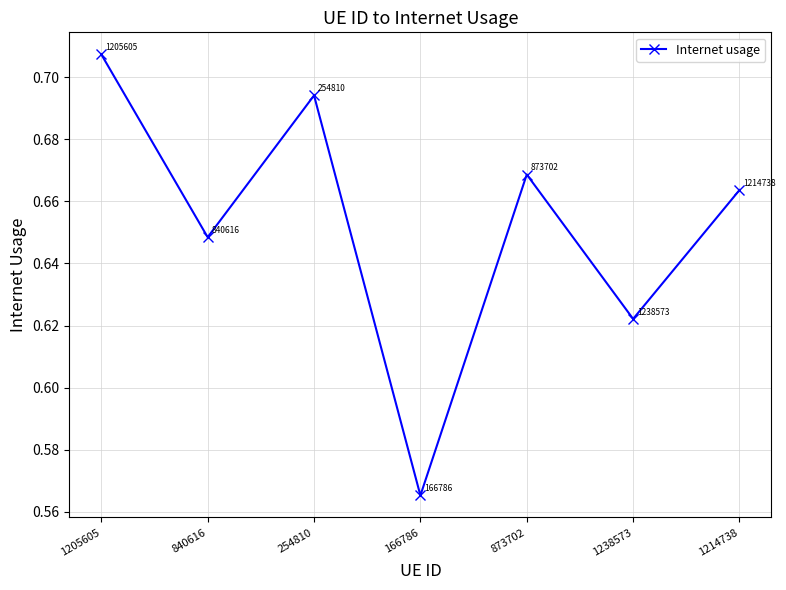

How many interior local peaks (higher than both neighbors) does the data have?

2